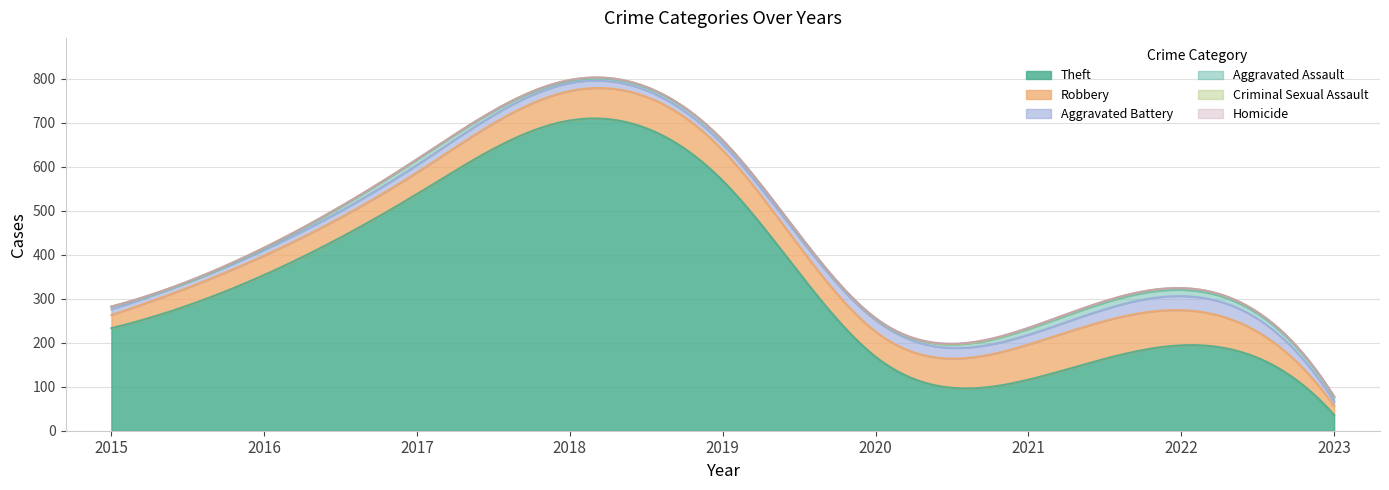

How many series are shown in this chart?

6